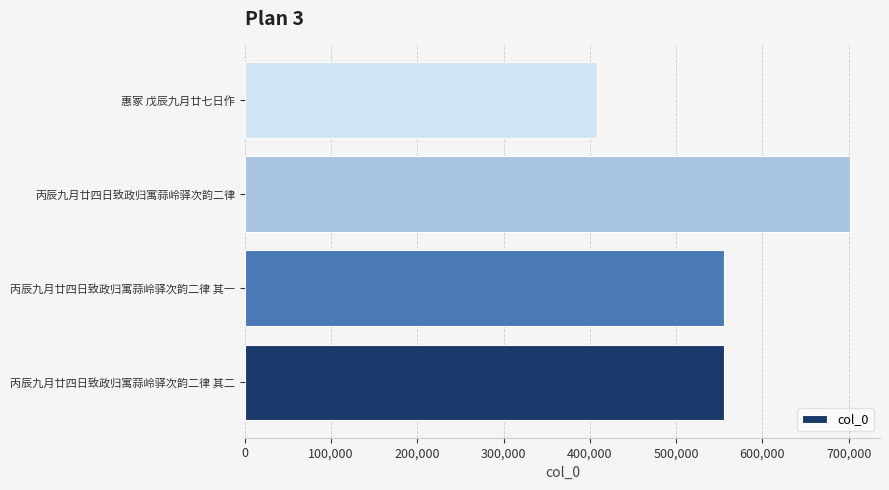

Does the chart contain stacked bars?

No